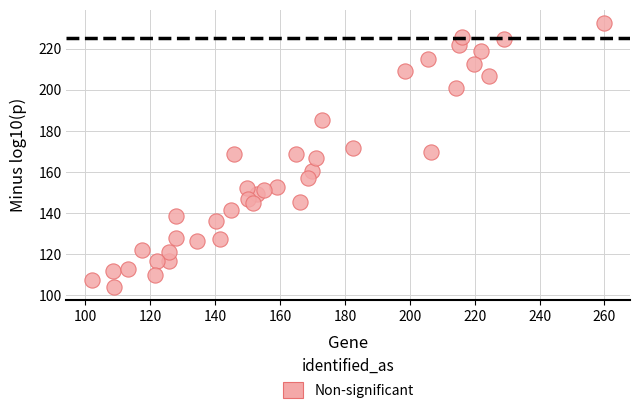

What is the range of Y values (max minus min)?

128.5